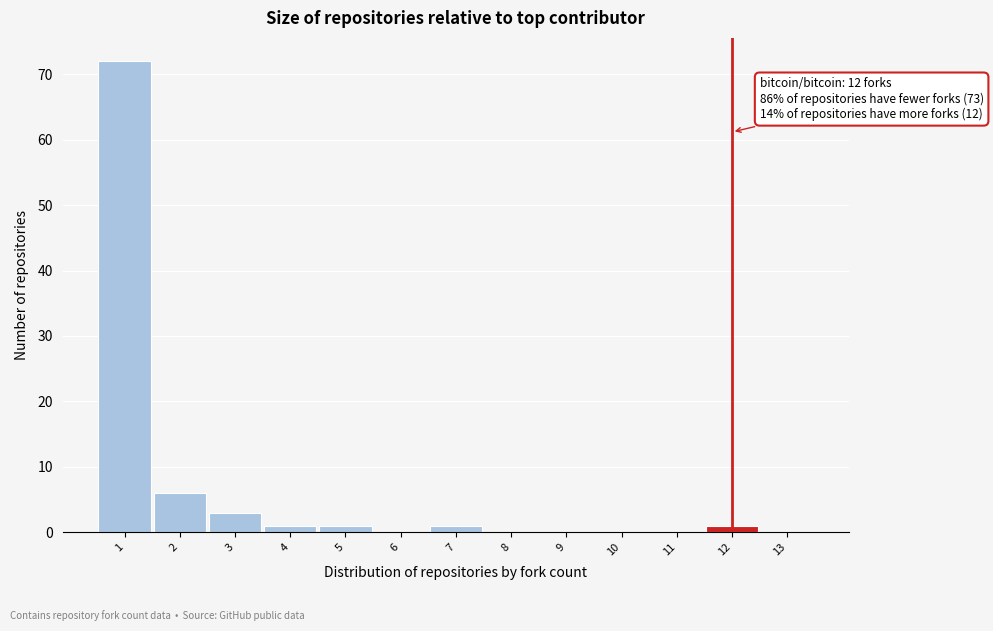

Reading right to left, what are all the values shown in this chart?

13=0	12=1	11=0	10=0	9=0	8=0	7=1	6=0	5=1	4=1	3=3	2=6	1=72